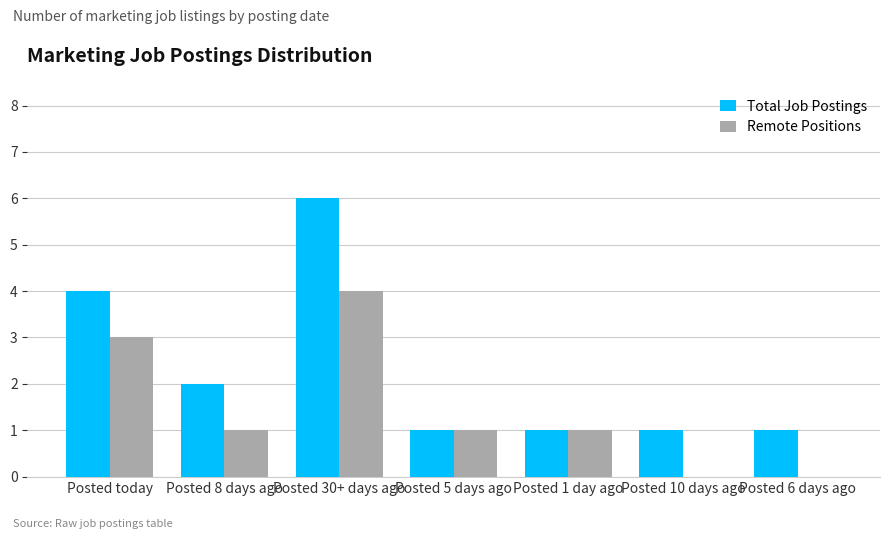

What is the sum of all Total Job Postings values?

16